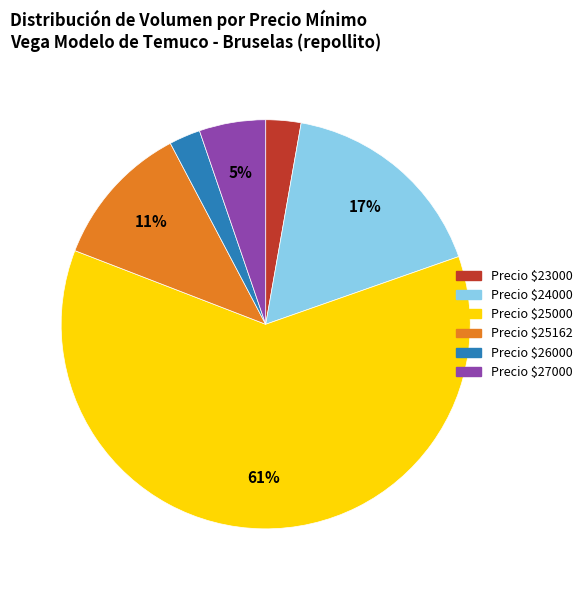

Is there any slice that represents more than half of the pie?

Yes